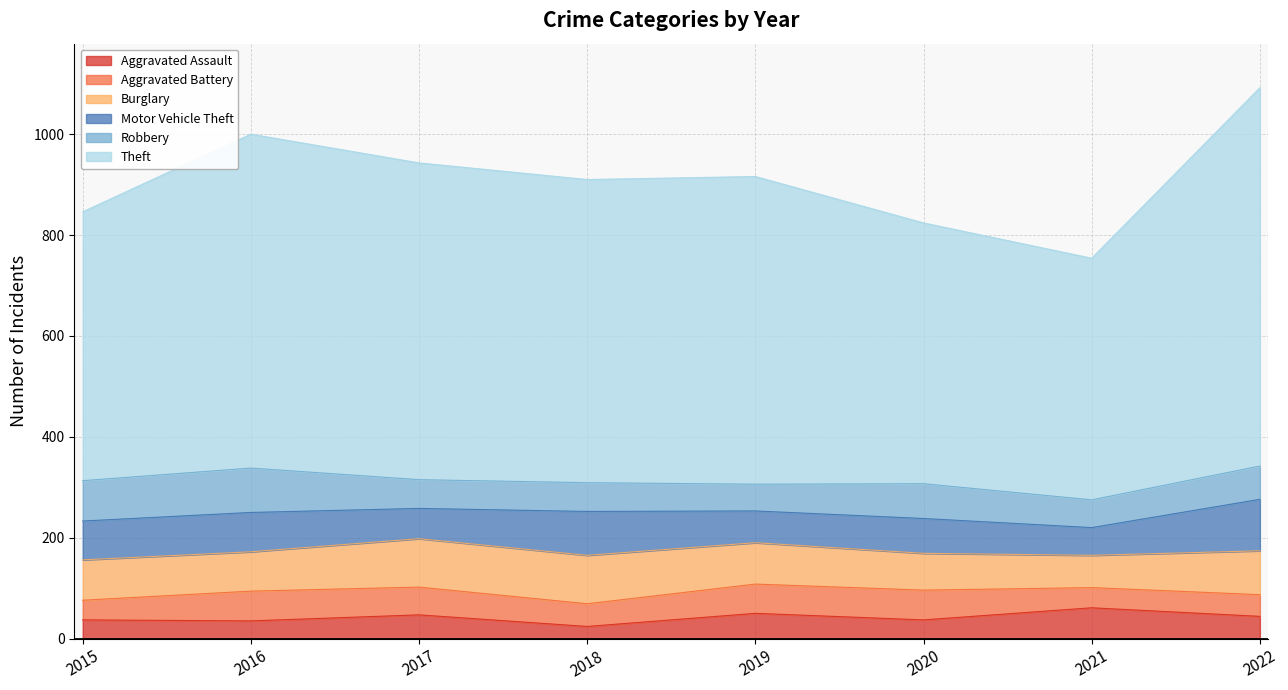

Is it true that Burglary equals 96 at 2017?

True